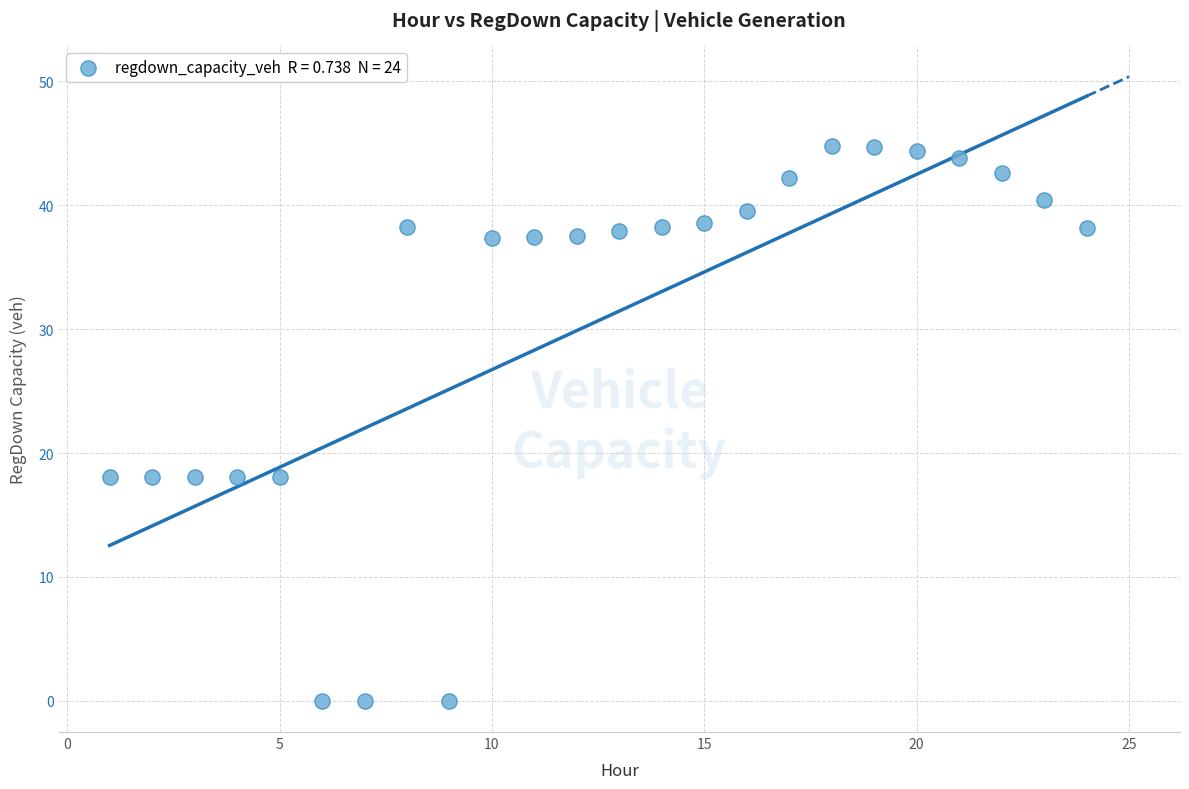

What is the range of X values (max minus min)?

23.0